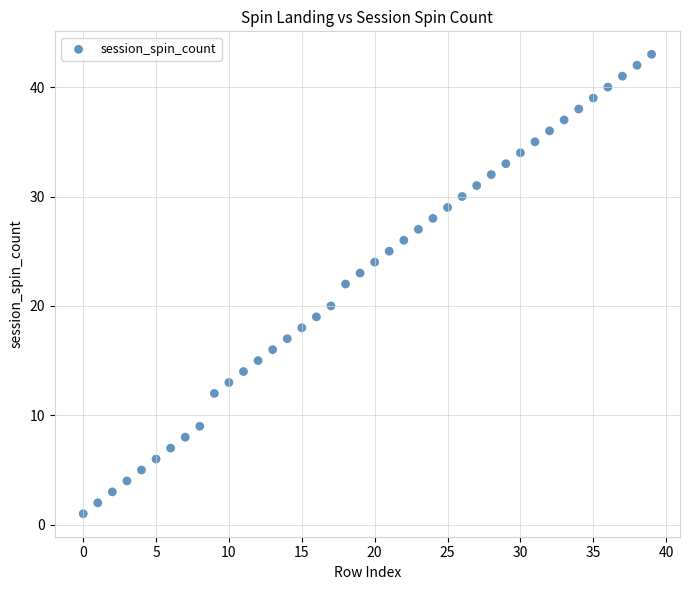

How many data points are displayed?

40